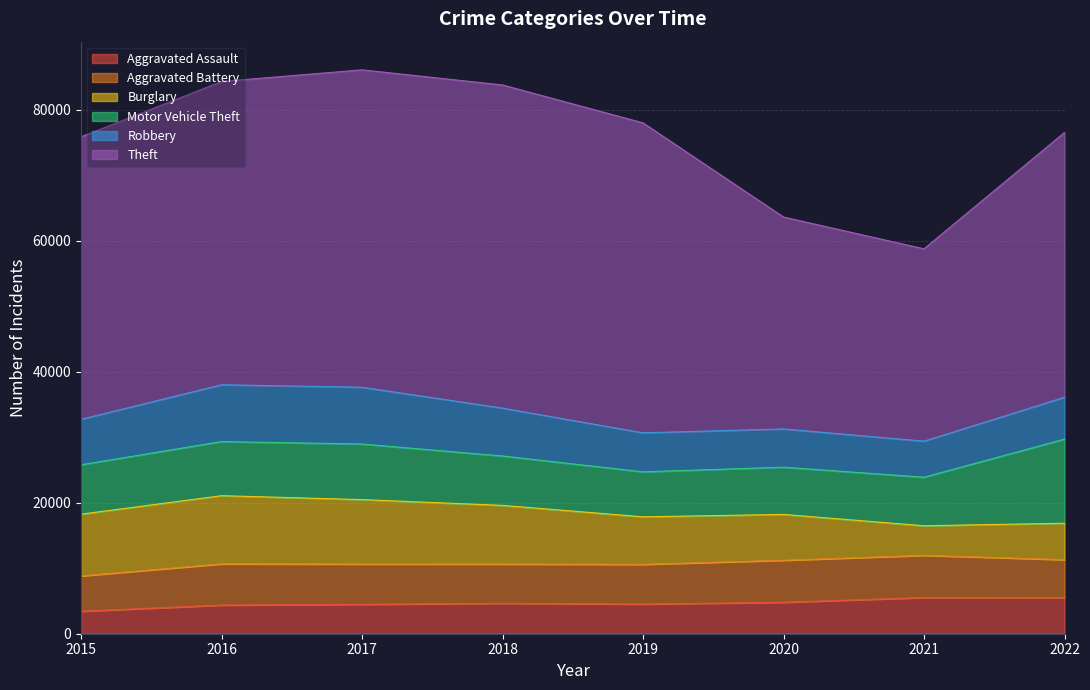

What are all the series names shown in the legend?

Aggravated Assault, Aggravated Battery, Burglary, Motor Vehicle Theft, Robbery, Theft